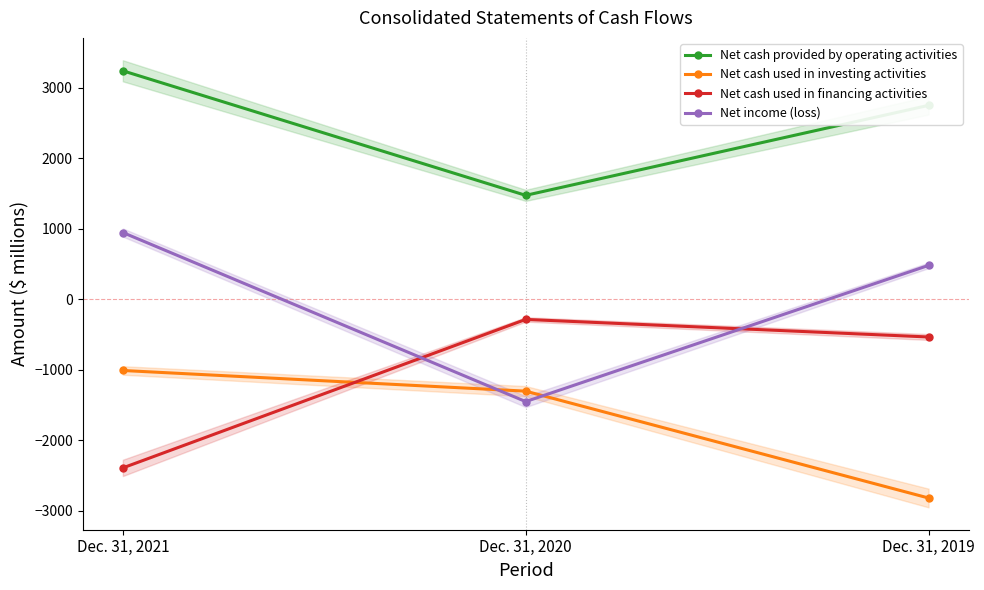

Which series has the widest spread of values?

Net income (loss)